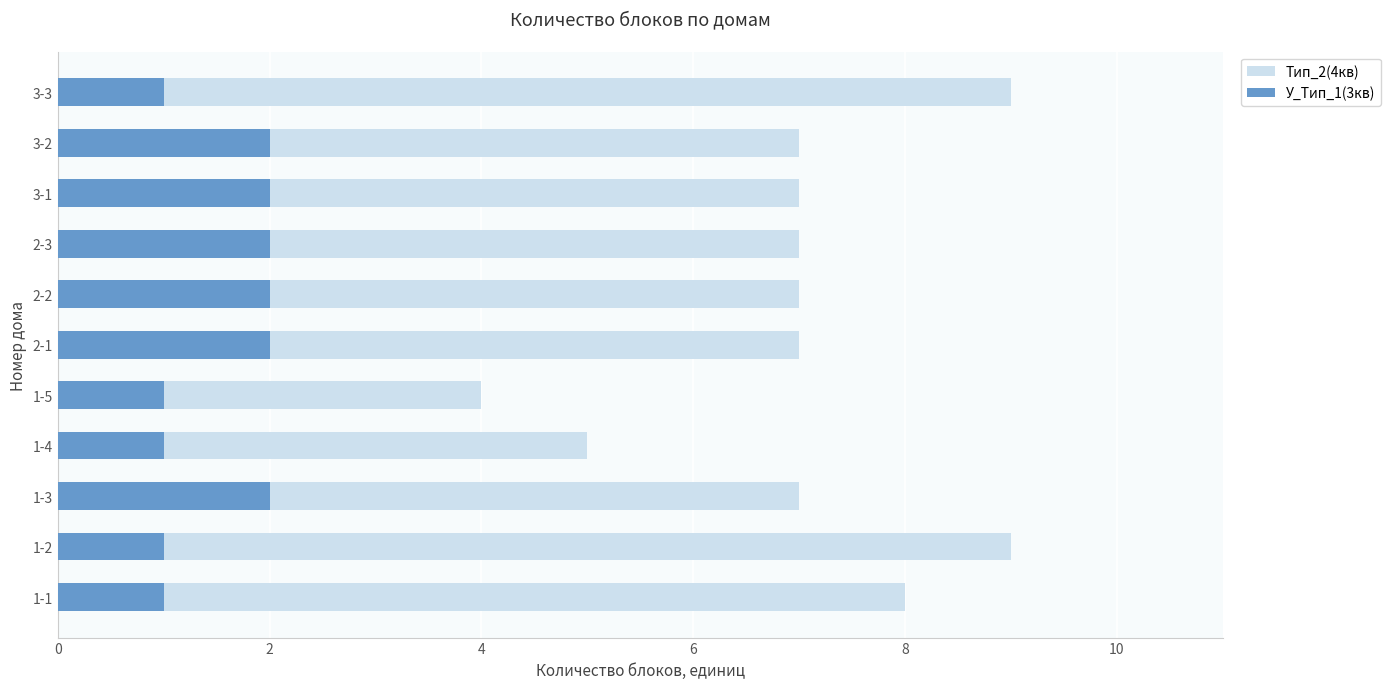

What is the value of the У_Тип_1(3кв) bar at the 10th from the left?

2